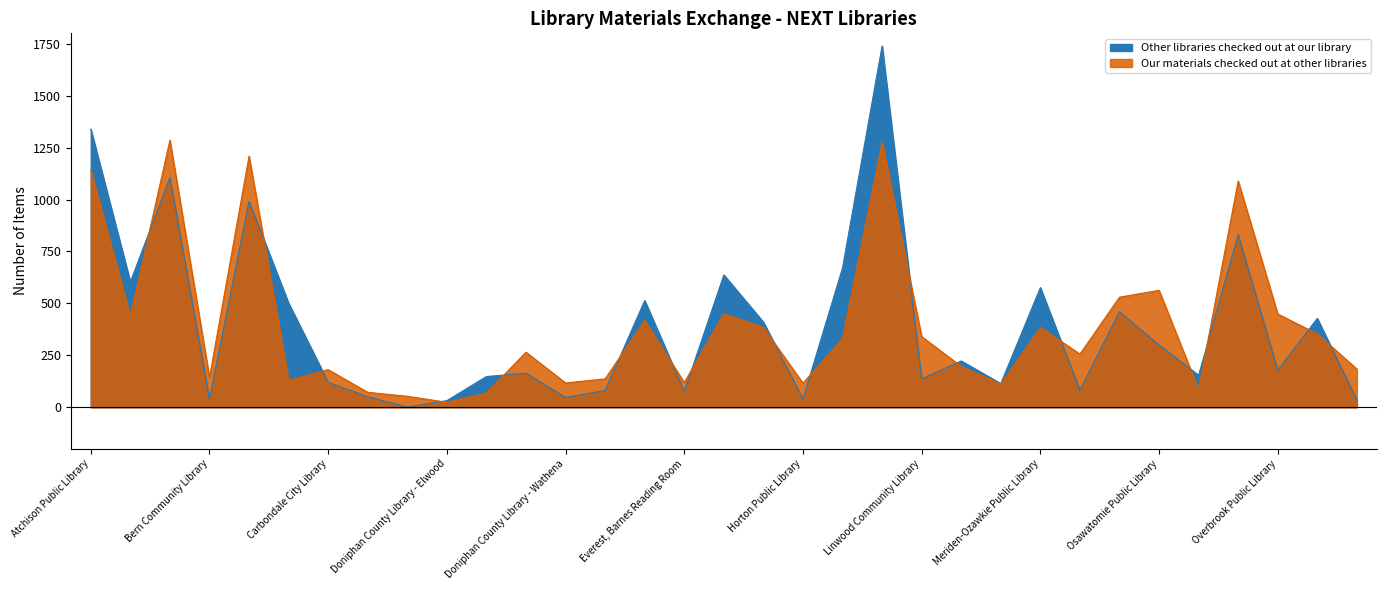

What is the label of the 15th point from the right?

Horton Public Library